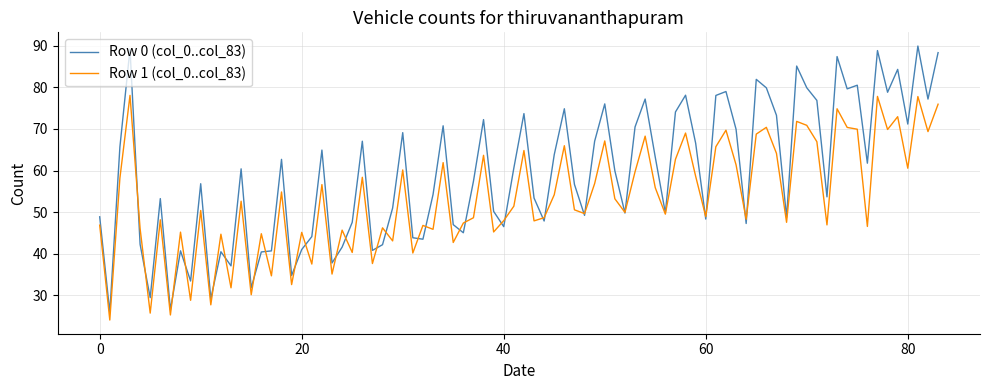

What is the maximum value for Row 0 (col_0..col_83)?

89.9